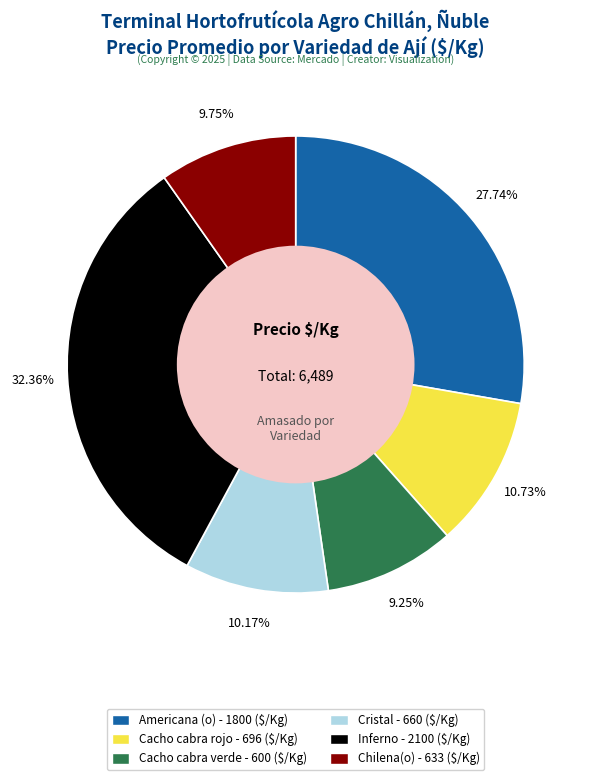

Which slice is the largest?

Inferno